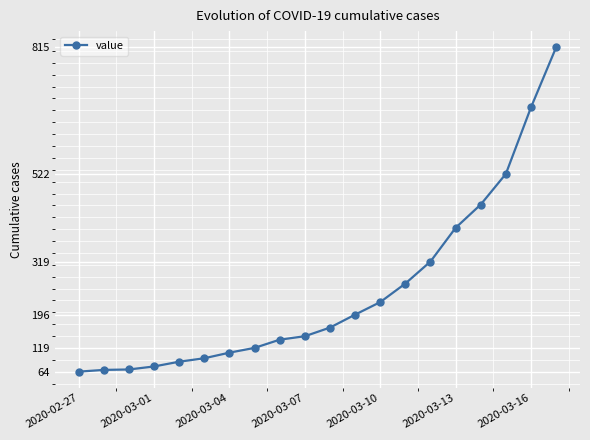

What is the average value?

250